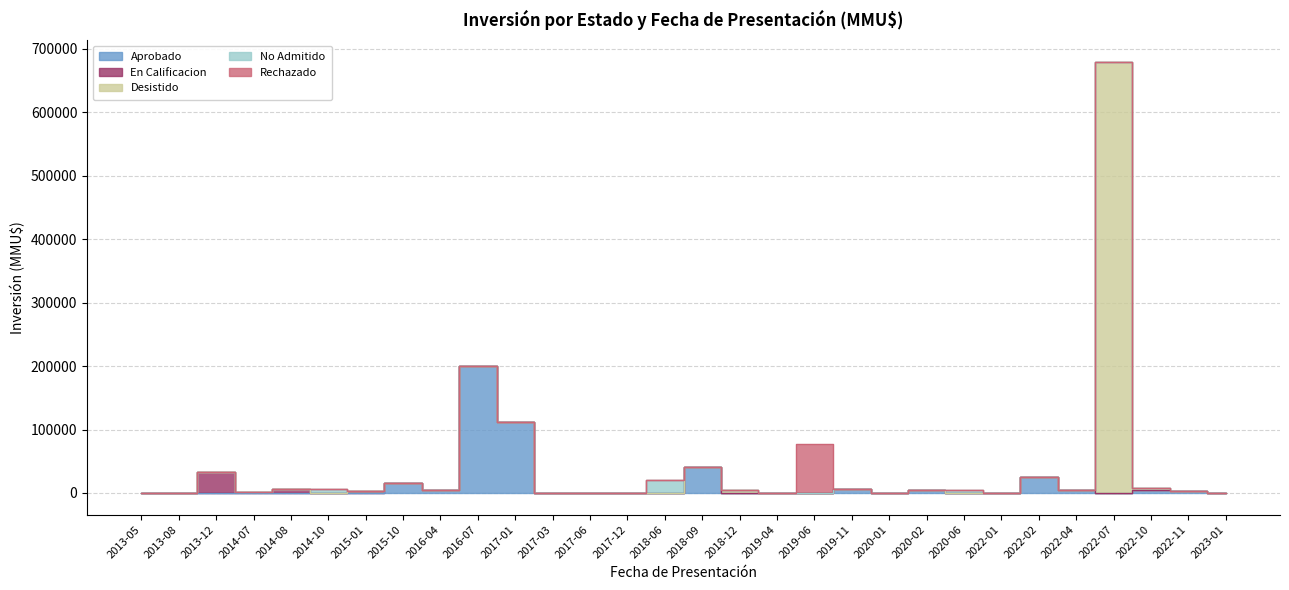

What is the spread (max minus min) of values at 2016-07?

200000